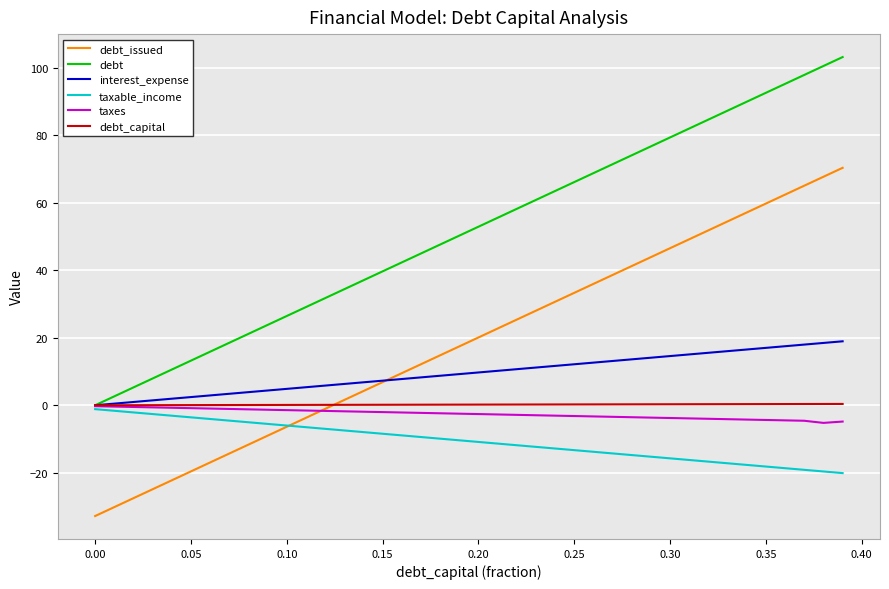

True or false: debt and debt_issued intersect in this chart.

False